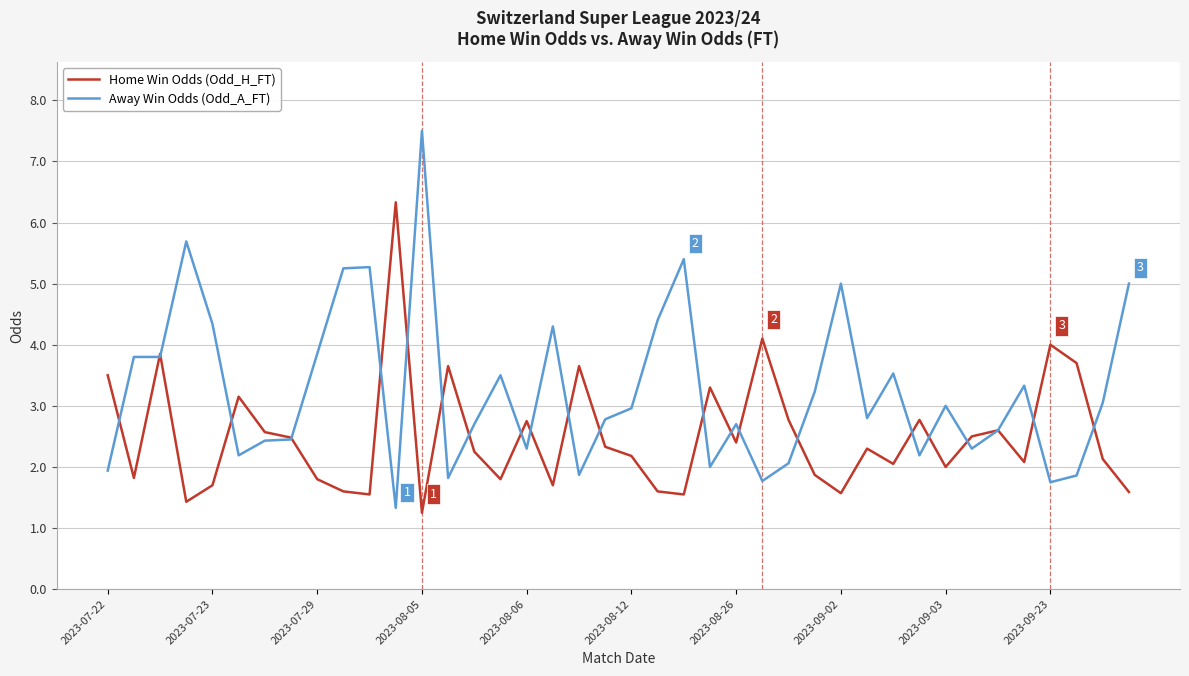

Which series has the largest total across all categories?

Away Win Odds (Odd_A_FT)